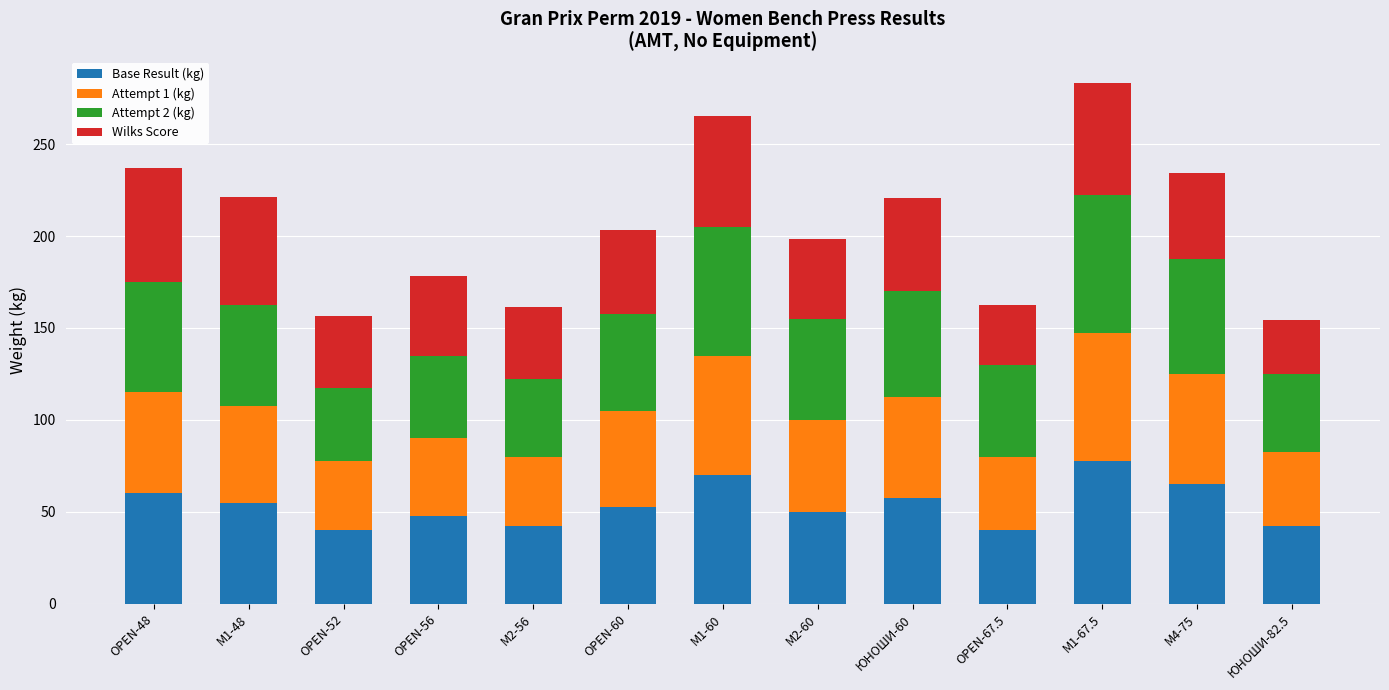

What are all the series names shown in the legend?

Base Result (kg), Attempt 1 (kg), Attempt 2 (kg), Wilks Score